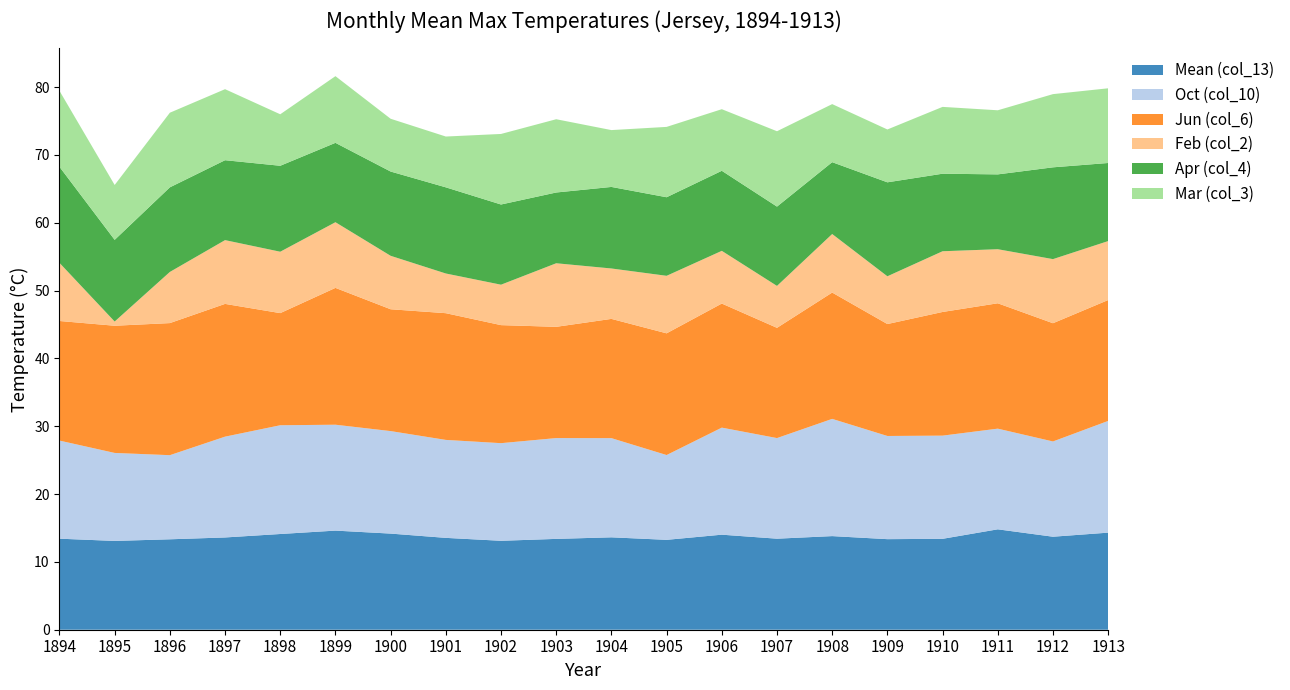

Reading right to left, what are all the values shown in this chart?

Mean (col_13): 14.3	13.7	14.8	13.4	13.3	13.8	13.4	14.0	13.2	13.6	13.4	13.1	13.5	14.2	14.6	14.1	13.6	13.3	13.1	13.4
Oct (col_10): 16.5	14.0	14.8	15.2	15.2	17.3	14.8	15.8	12.5	14.6	14.9	14.4	14.4	15.1	15.6	16.0	14.9	12.4	13.0	14.5
Jun (col_6): 17.8	17.4	18.5	18.2	16.5	18.6	16.2	18.3	17.9	17.6	16.4	17.4	18.7	18.0	20.2	16.5	19.6	19.5	18.8	17.6
Feb (col_2): 8.7	9.4	8.0	8.9	7.0	8.6	6.2	7.8	8.5	7.4	9.4	6.0	5.8	7.9	9.7	9.1	9.4	7.5	0.6	8.6
Apr (col_4): 11.5	13.5	11.0	11.4	13.8	10.6	11.7	11.8	11.6	12.0	10.4	11.8	12.7	12.4	11.7	12.7	11.8	12.5	12.0	14.2
Mar (col_3): 11.0	10.8	9.4	9.8	7.8	8.6	11.1	9.1	10.4	8.4	10.8	10.4	7.5	7.8	9.8	7.6	10.5	11.0	8.1	11.2